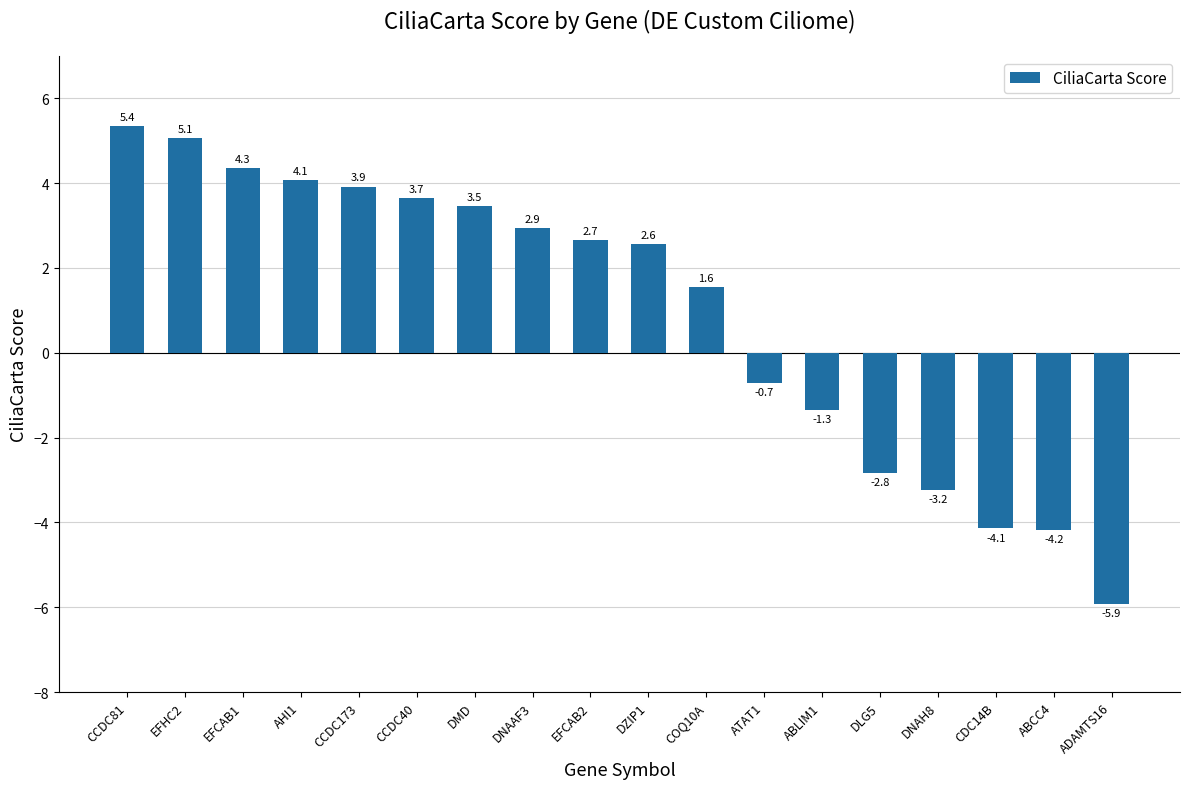

List the labels in order of value, smallest first.

ADAMTS16, ABCC4, CDC14B, DNAH8, DLG5, ABLIM1, ATAT1, COQ10A, DZIP1, EFCAB2, DNAAF3, DMD, CCDC40, CCDC173, AHI1, EFCAB1, EFHC2, CCDC81